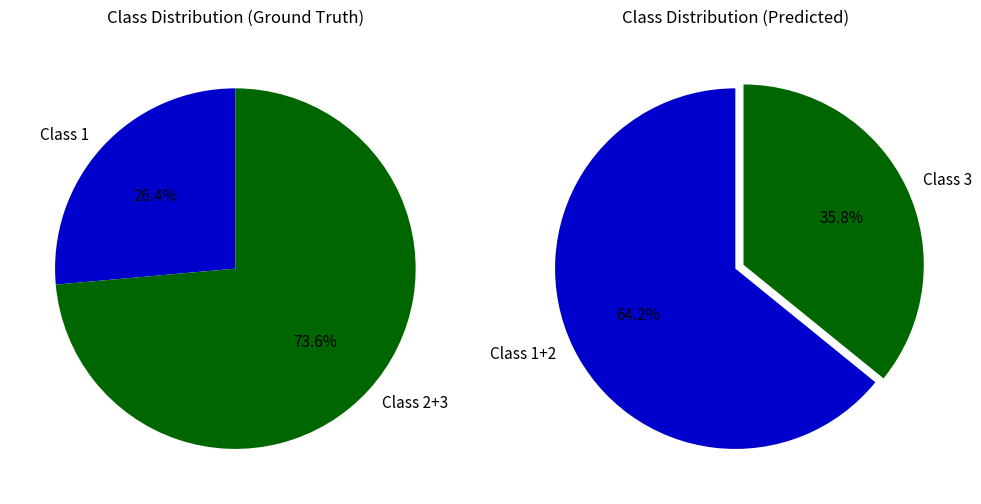

True or false: Class 2 accounts for 46% of the total.

False